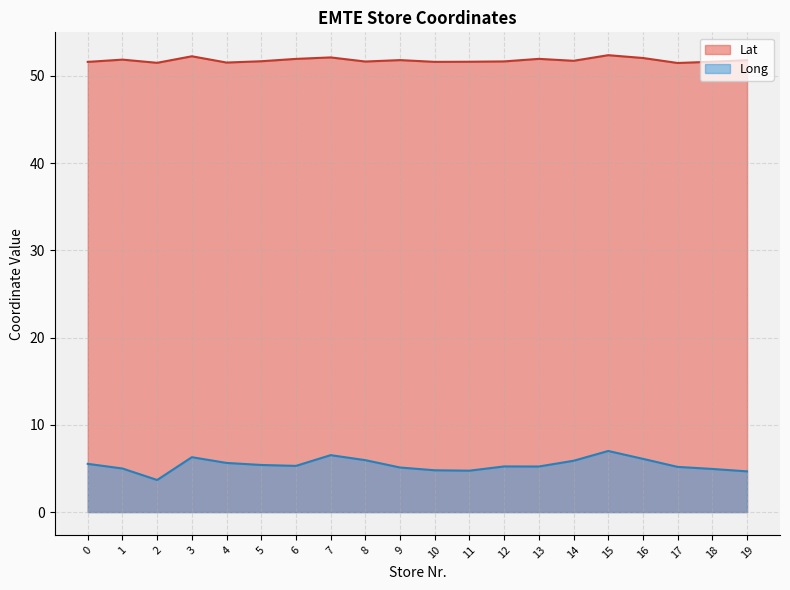

Which series has the widest spread of values?

Long